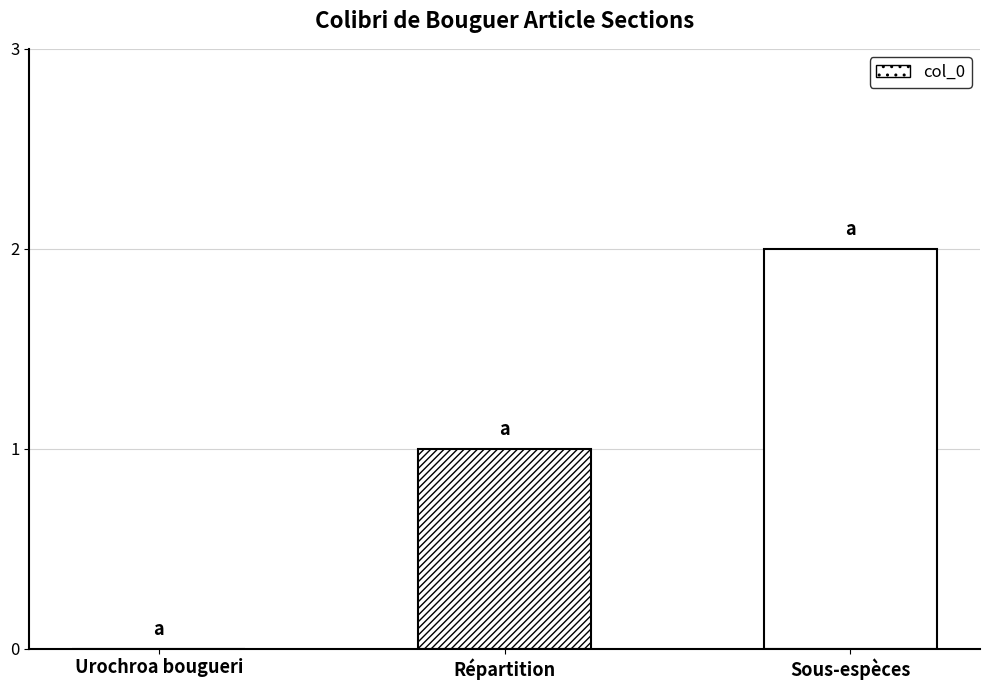

True or false: the data shows 0 at Sous-espèces.

False